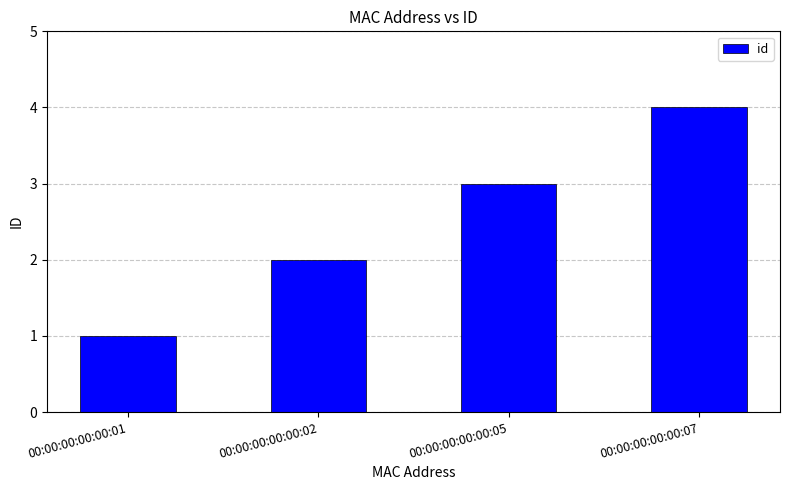

Count the number of data series in this chart.

1